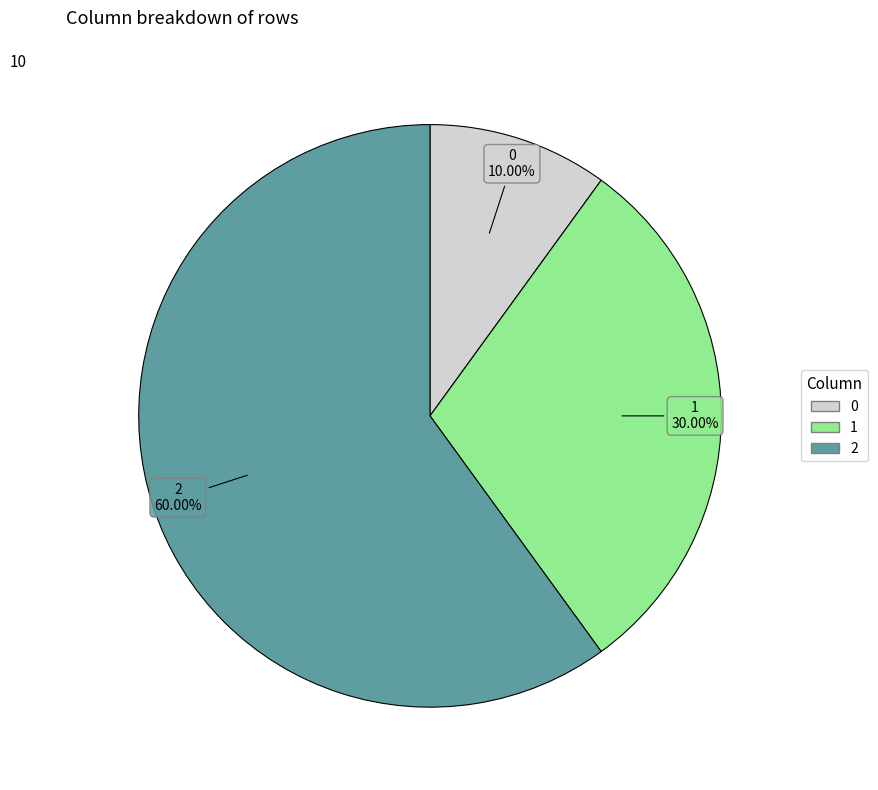

What is the ratio of the value at 2 to the value at 0?

6.0